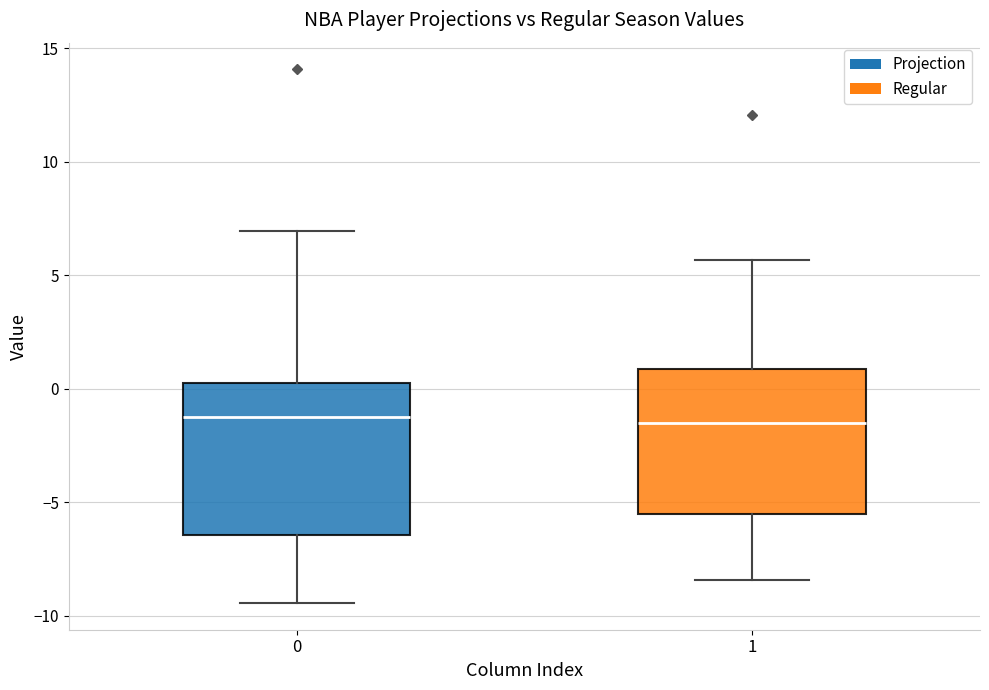

Reading left to right, transcribe this box plot: for each box, give where its median line is, the range the box spans, and where its two whiskers end, as read against the y-axis. The values are not printed on the chart, so give them approximately, as read against the axis.

0: median -1.0, box -6.5 to 0.5, whiskers -9.5 to 7.0
1: median -1.5, box -5.5 to 1.0, whiskers -8.5 to 5.5